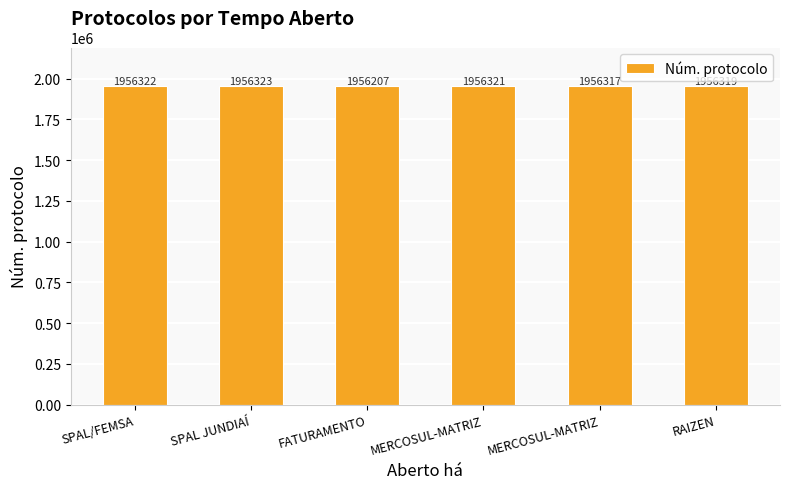

The chart shows a value of 1956323 at SPAL JUNDIAÍ. True or false?

True